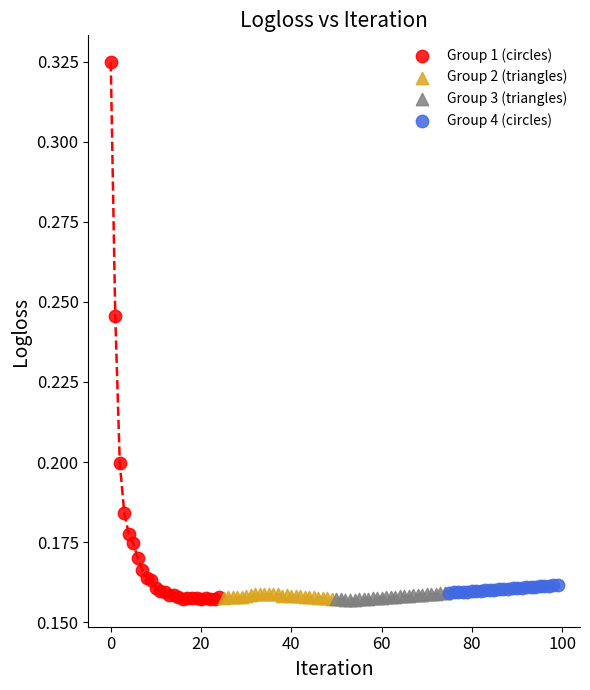

Which series has the largest Y range (max minus min)?

Group 1 (circles)